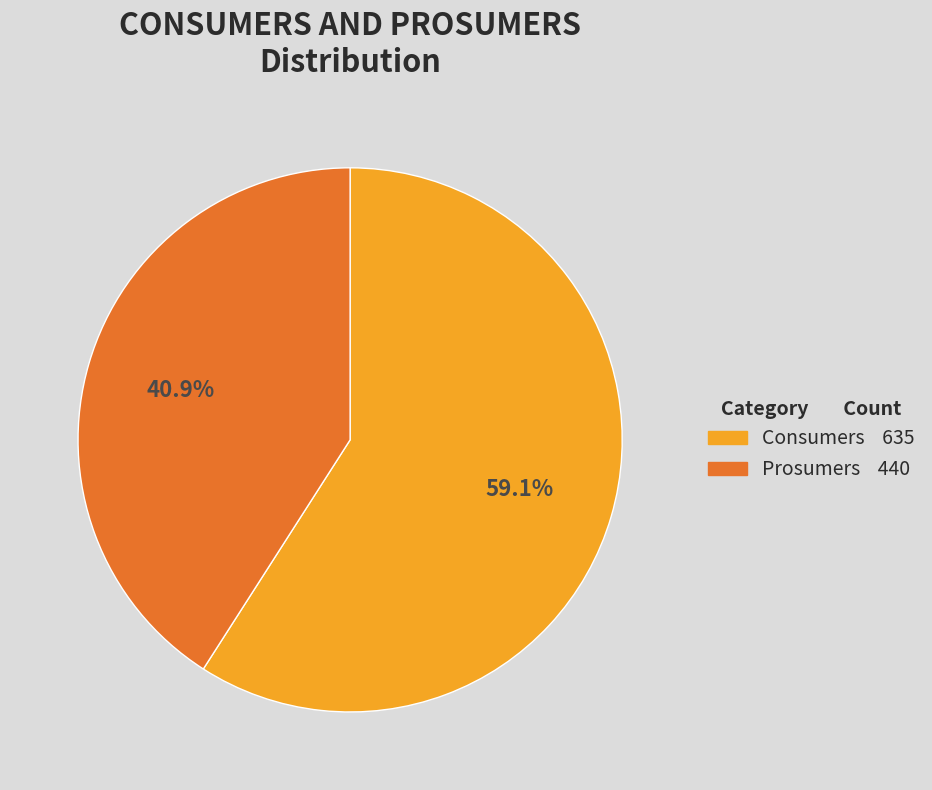

Does Prosumers represent more than half of the total?

No